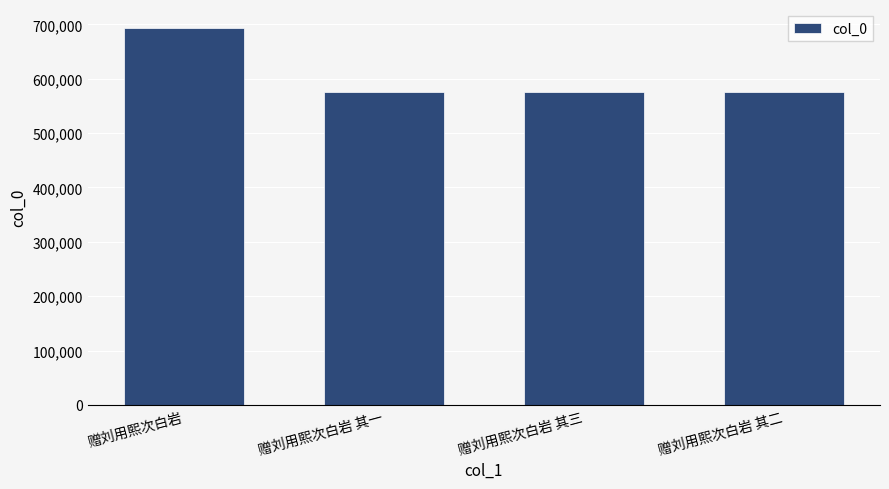

Is it true that the value at 赠刘用熙次白岩 is 990325?

False